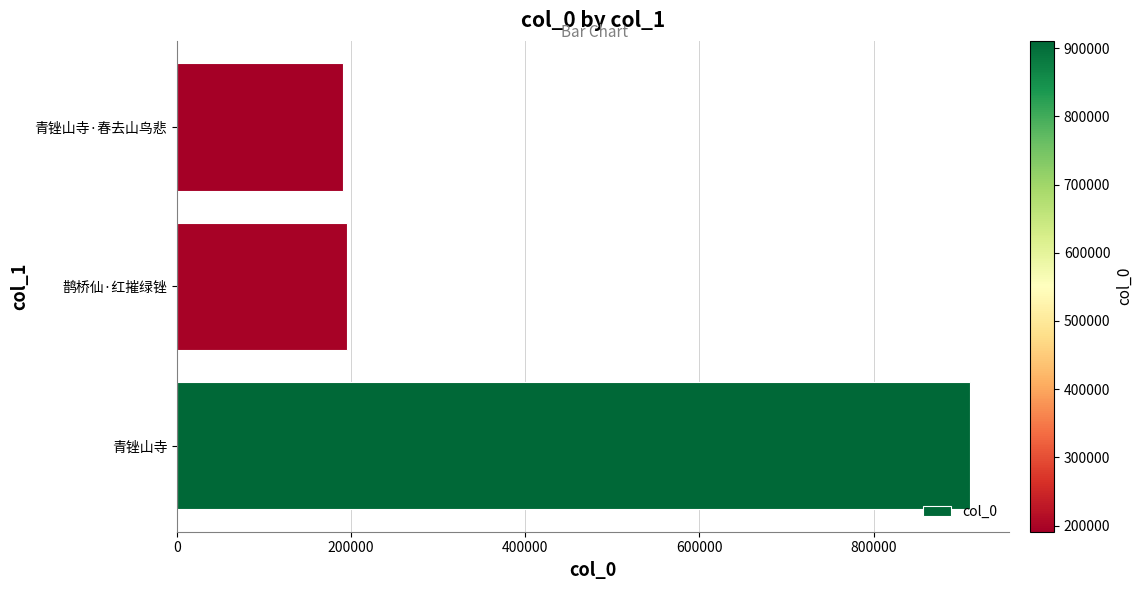

Reading top to bottom, transcribe all the data shown in this chart.

青锉山寺·春去山鸟悲=190961	鹊桥仙·红摧绿锉=194872	青锉山寺=910612